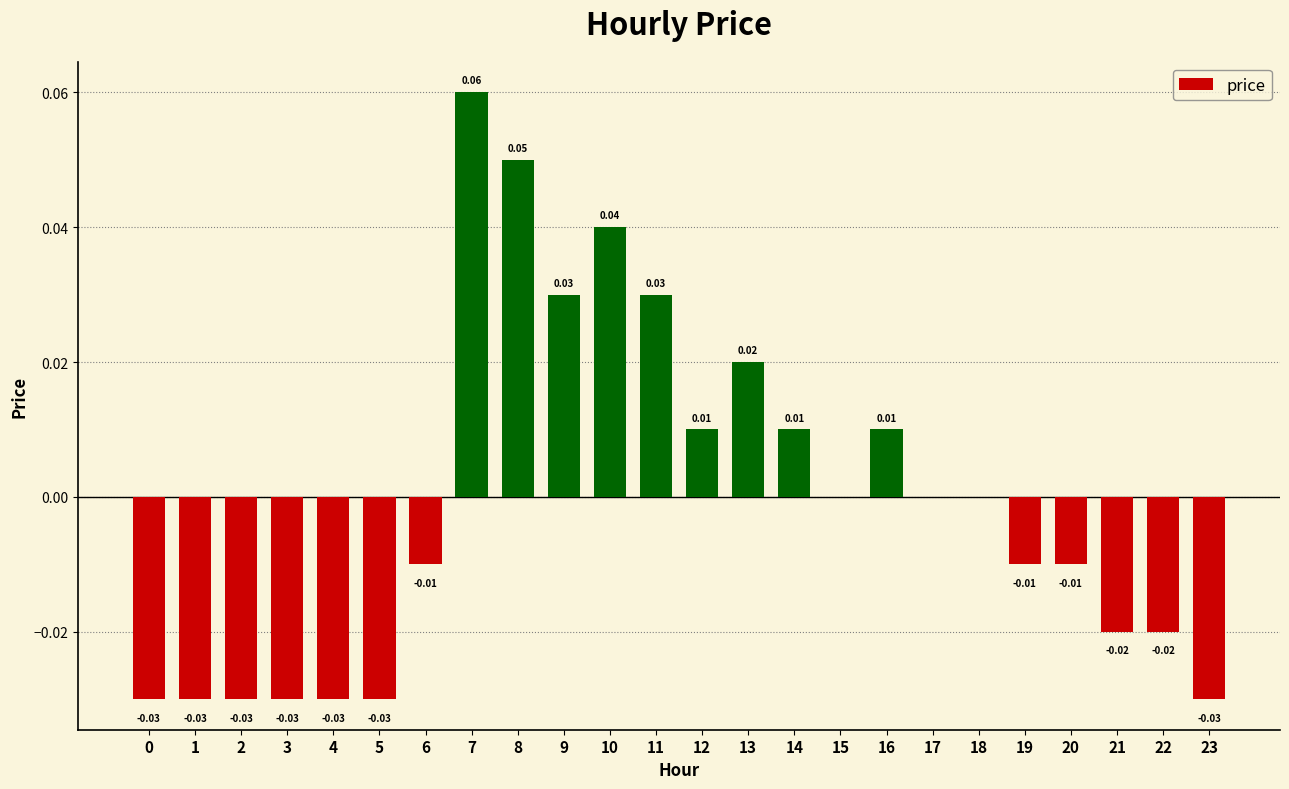

At which category does the chart reach its peak across all series?

7